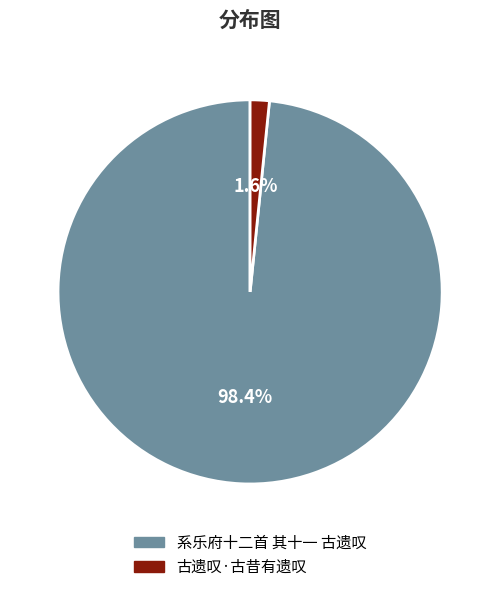

Count the number of slices in the pie.

2